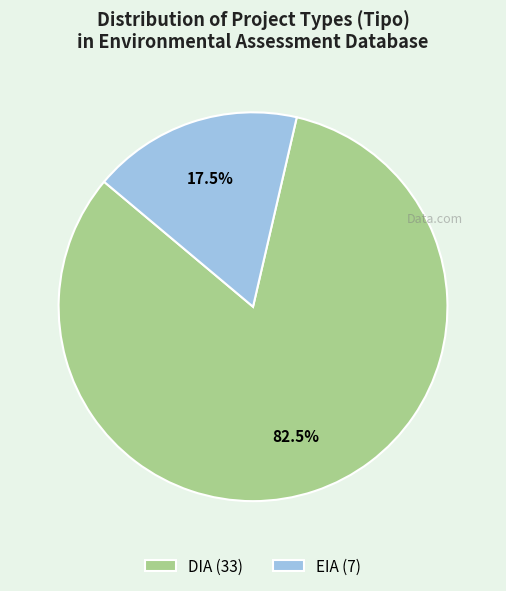

What portion of the pie excludes EIA?

82.5%